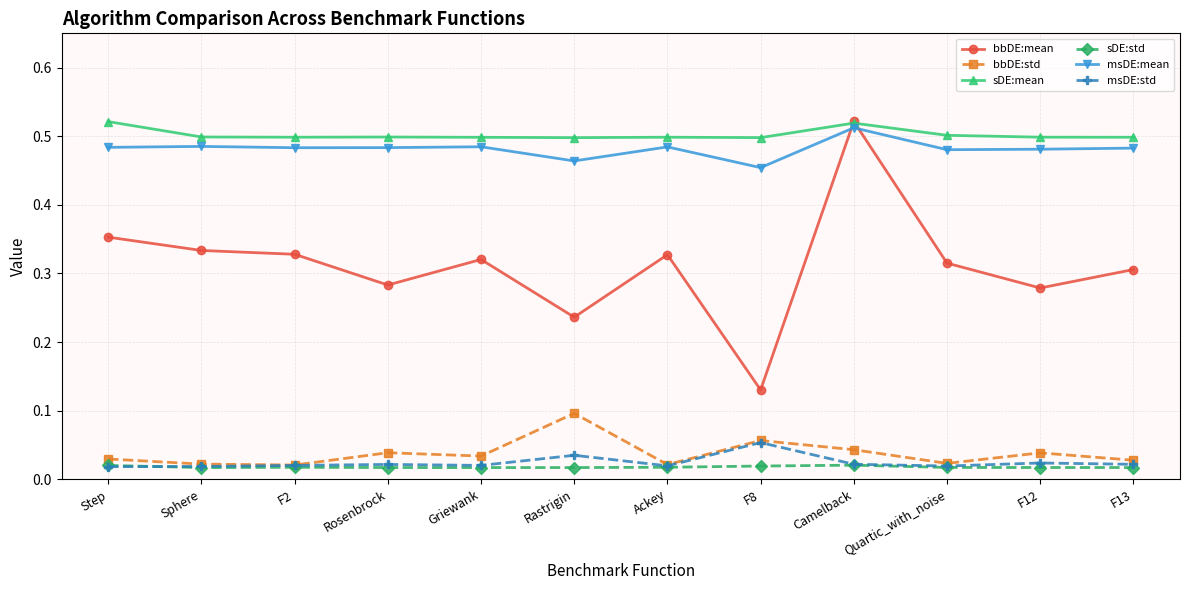

What is the total value across all series at Sphere?

1.4